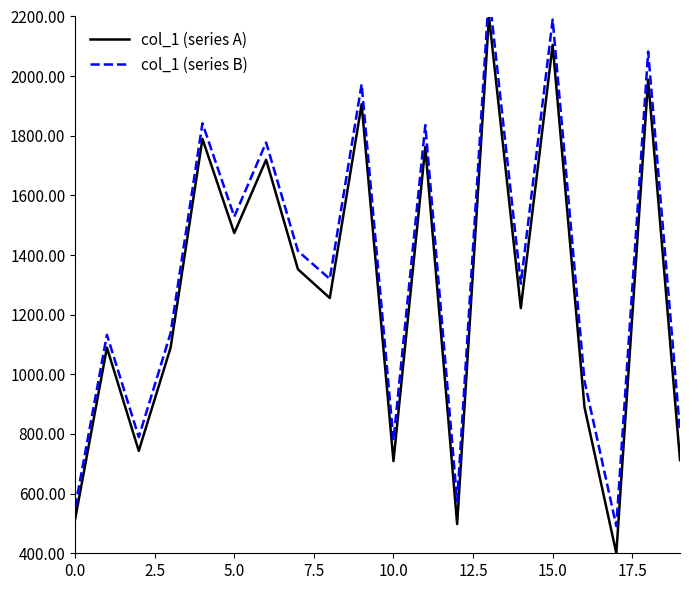

What is the lowest value of the col_1 (series A) series?

400.0